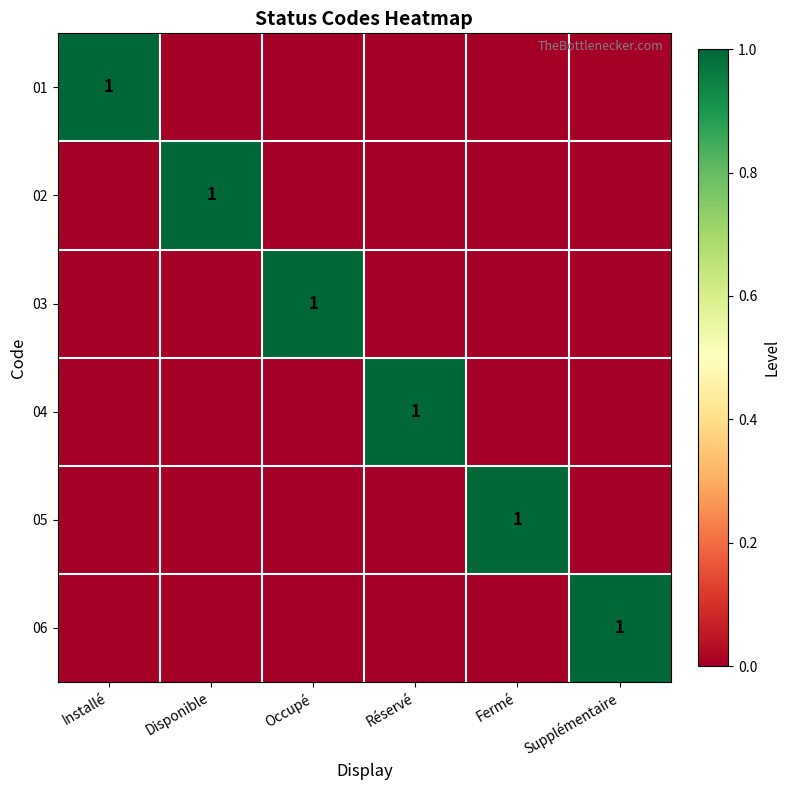

The value of 04 at Réservé is 2. True or false?

False